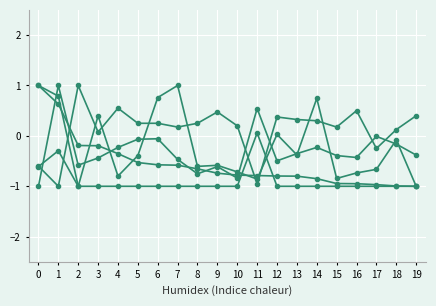

Does the chart have visible grid lines?

Yes